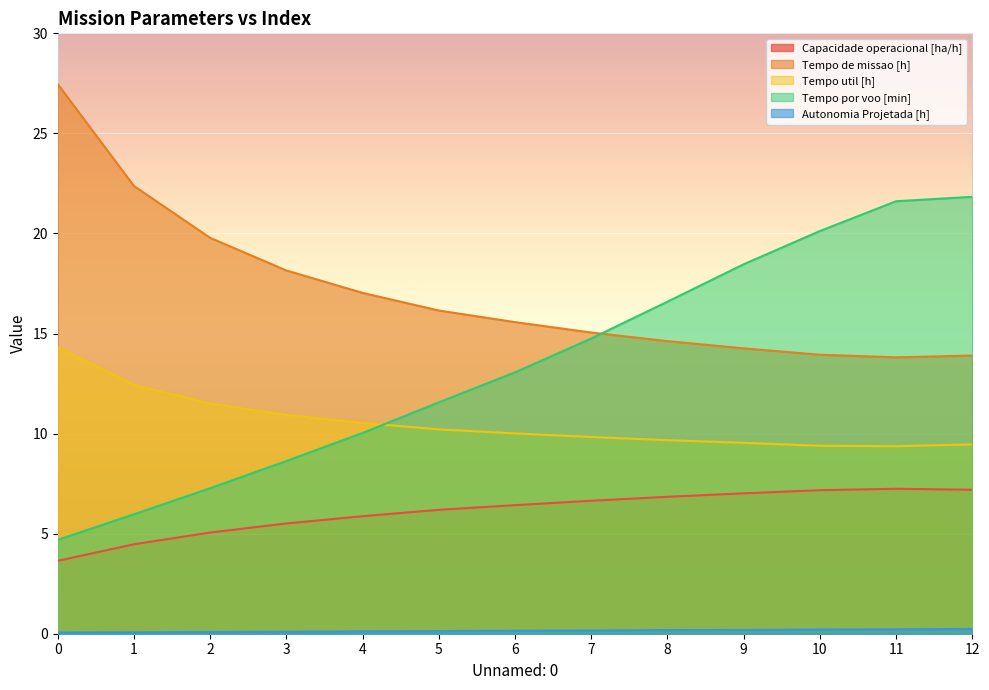

The value of Capacidade operacional [ha/h] at 3 is 9.4. True or false?

False